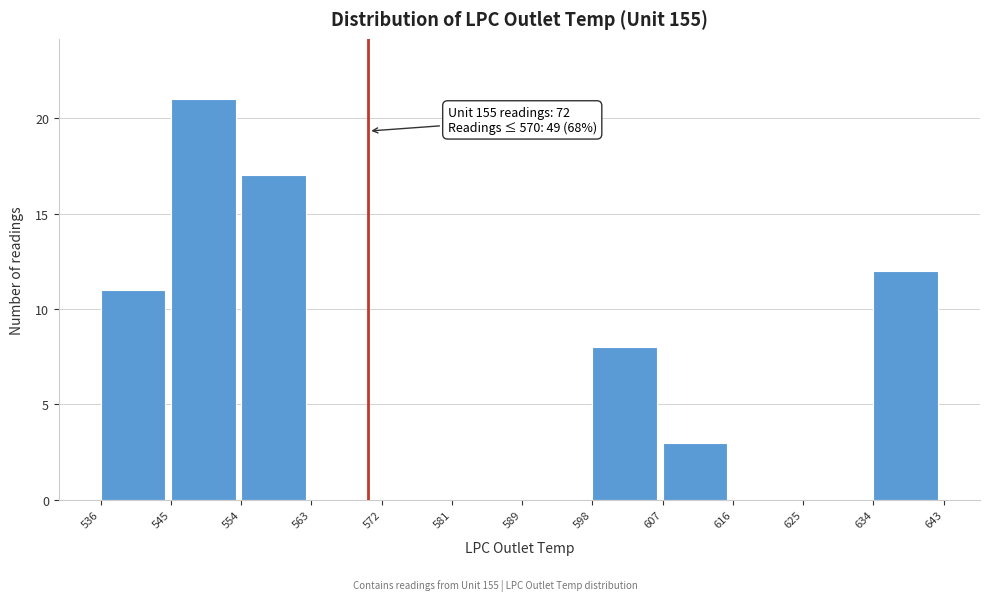

Over which range of the x-axis is the bar tallest?

545 to 554